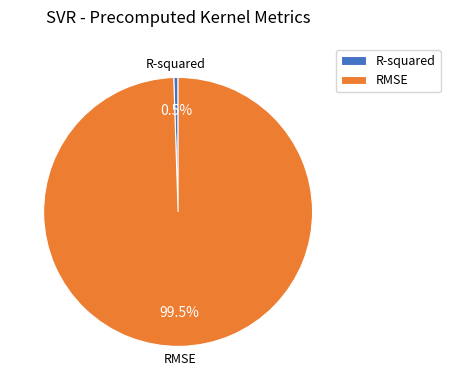

Rank the categories by value from lowest to highest.

R-squared, RMSE